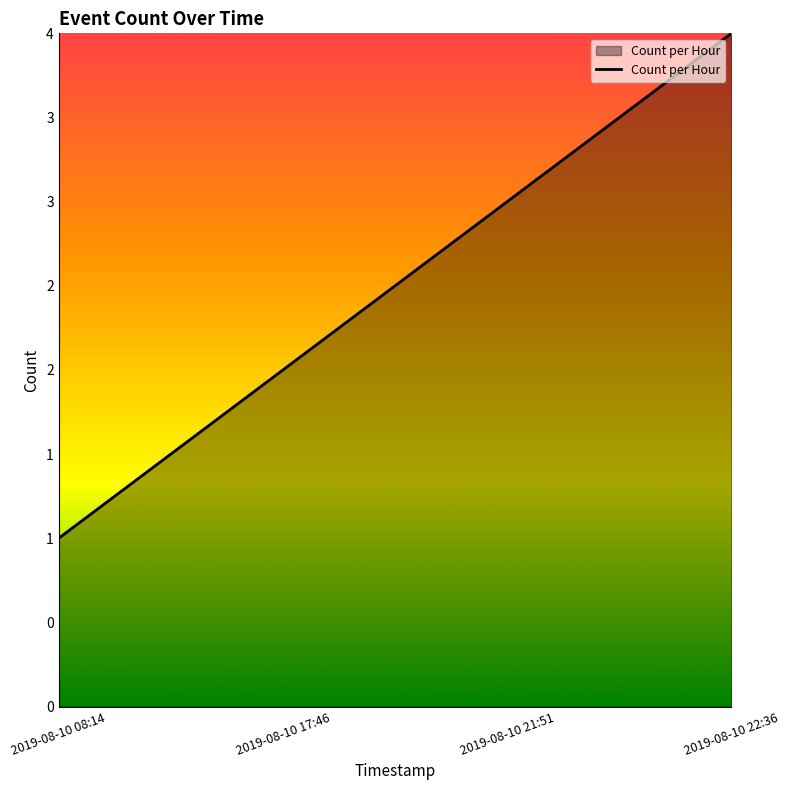

Is it true that the value at 2019-08-10 22:36 is 4?

True